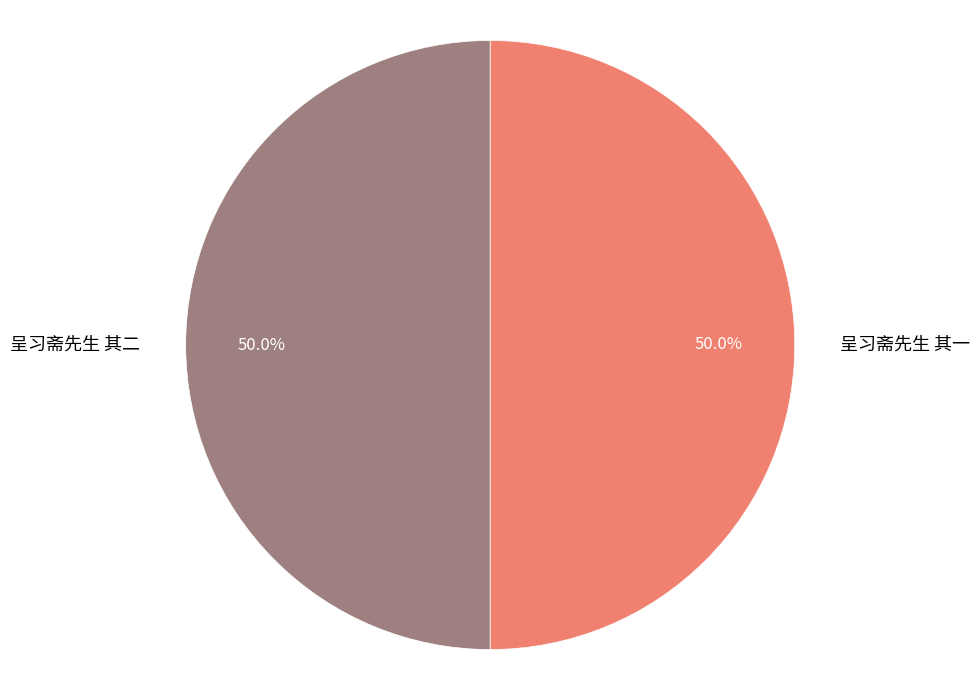

Combined, what portion of the pie is 呈习斋先生 其二 and 呈习斋先生 其一?

100.0%